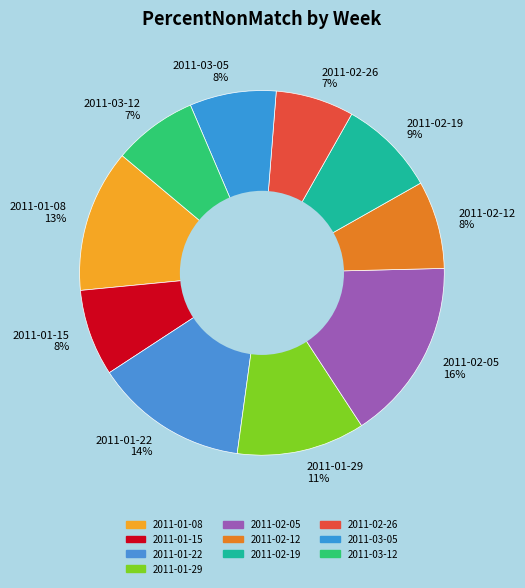

To the nearest percent, what is the difference between the largest and smallest slice percentages?

9%